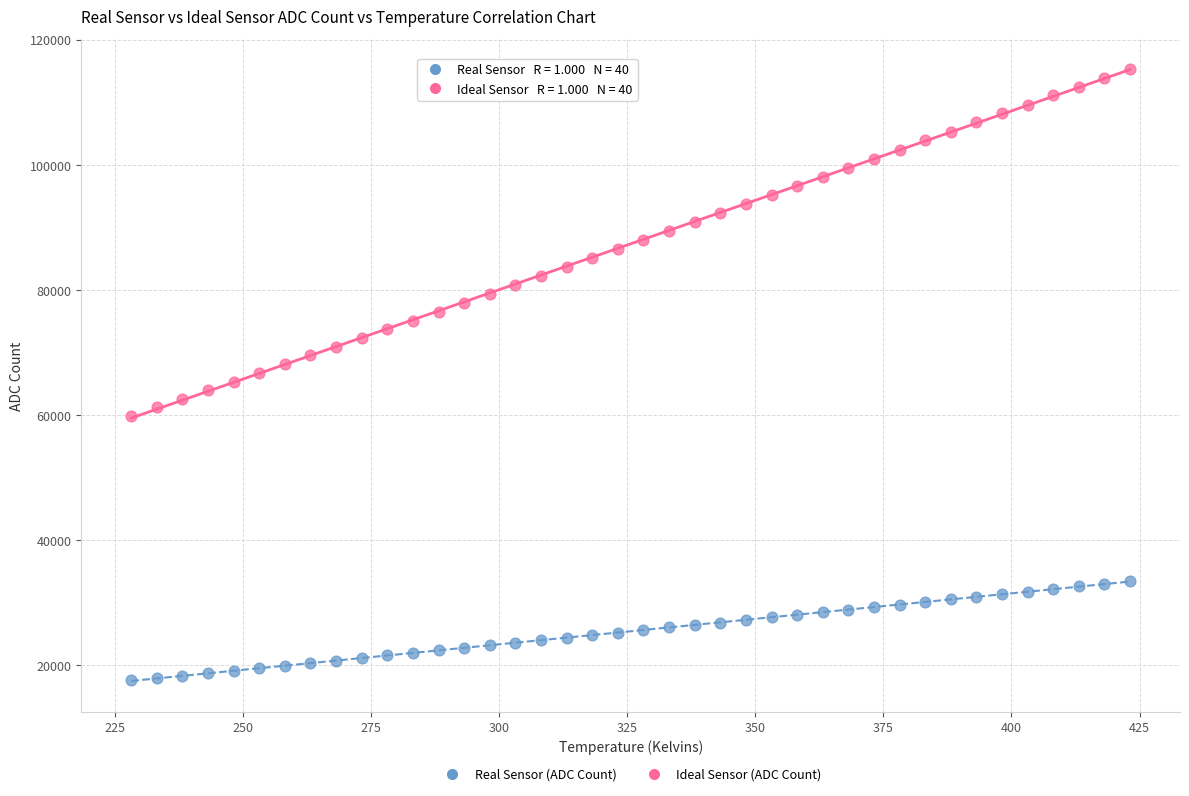

Which series contains the lowest Y value?

Real Sensor (ADC Count)